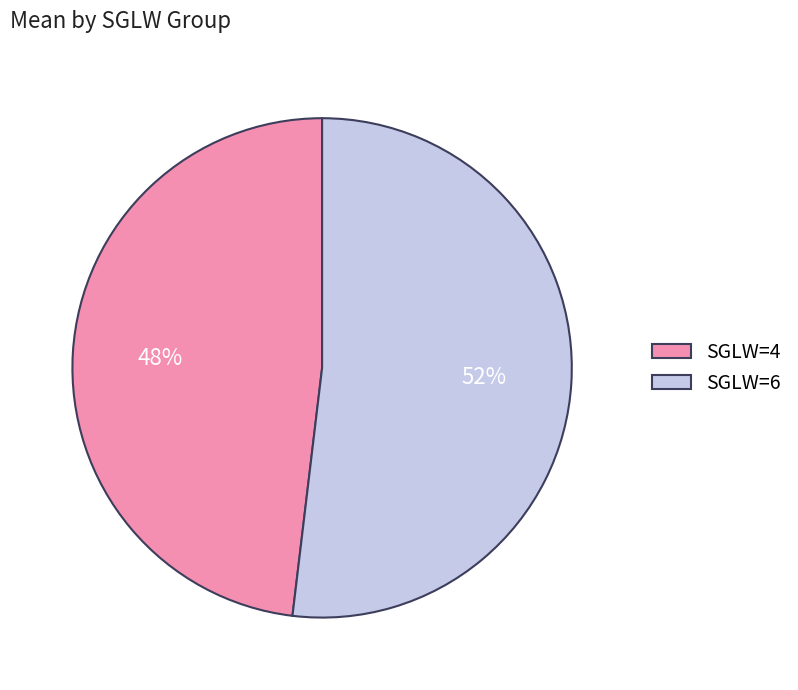

How many slices are in this pie chart?

2